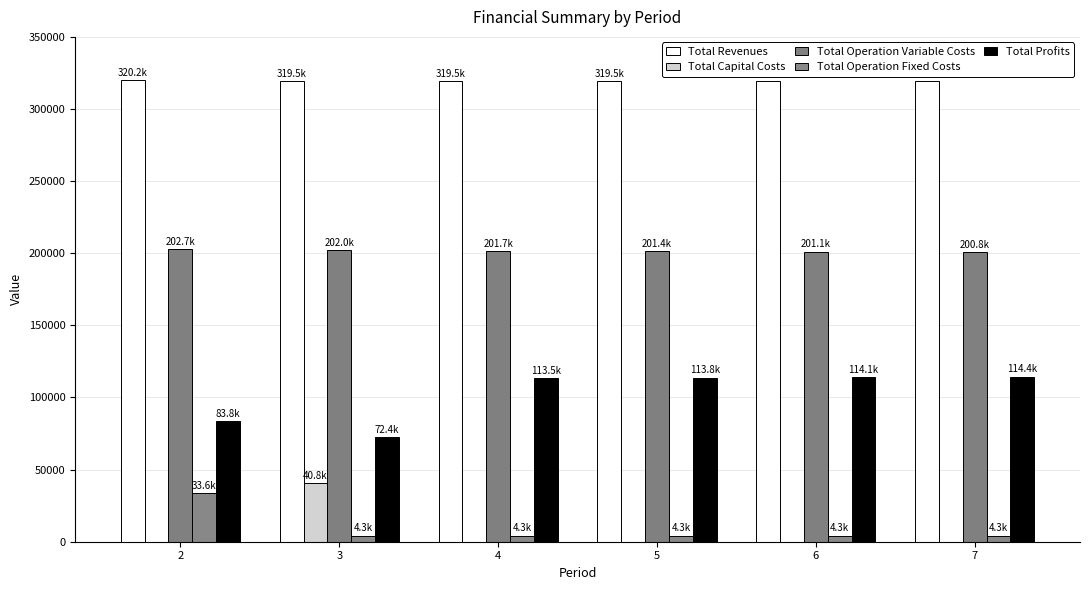

How many data points in Total Capital Costs are above 0?

1